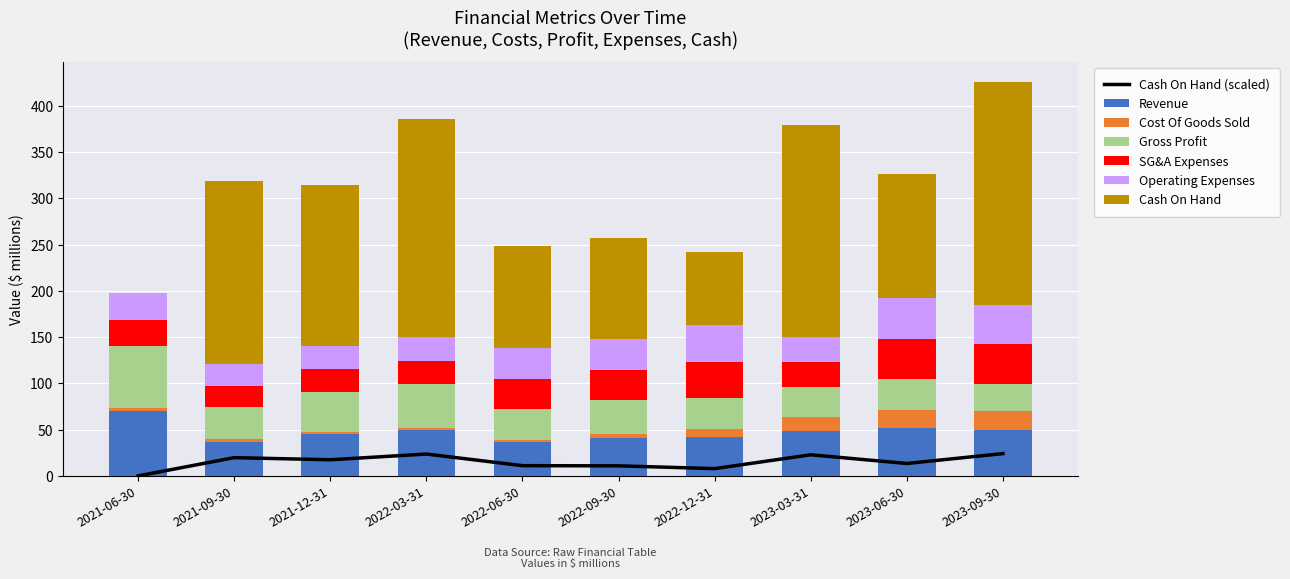

What is the maximum value for Revenue?

70.0